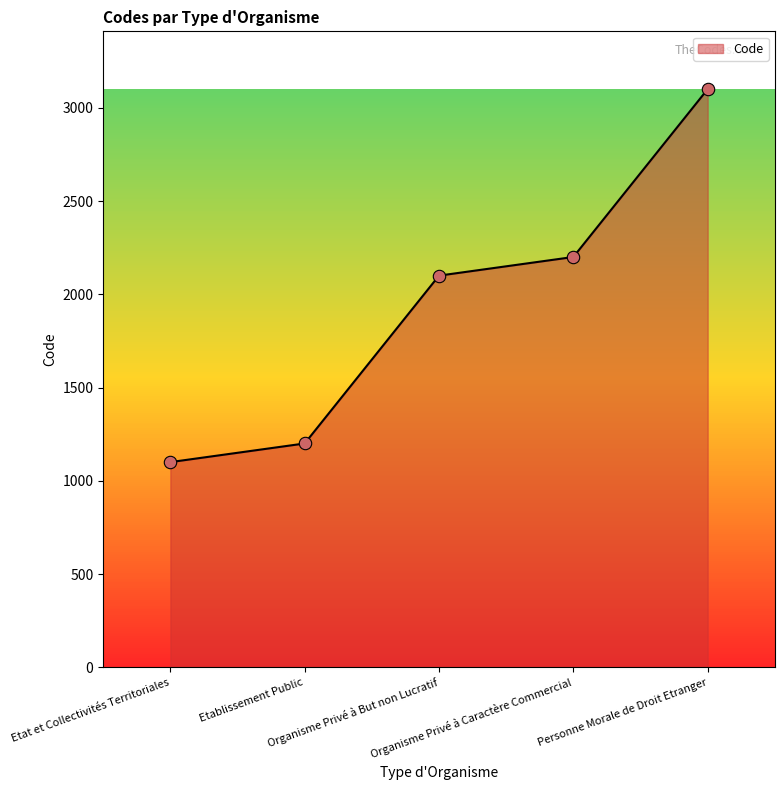

Which has a higher value, Etat et Collectivités Territoriales or Organisme Privé à Caractère Commercial?

Organisme Privé à Caractère Commercial